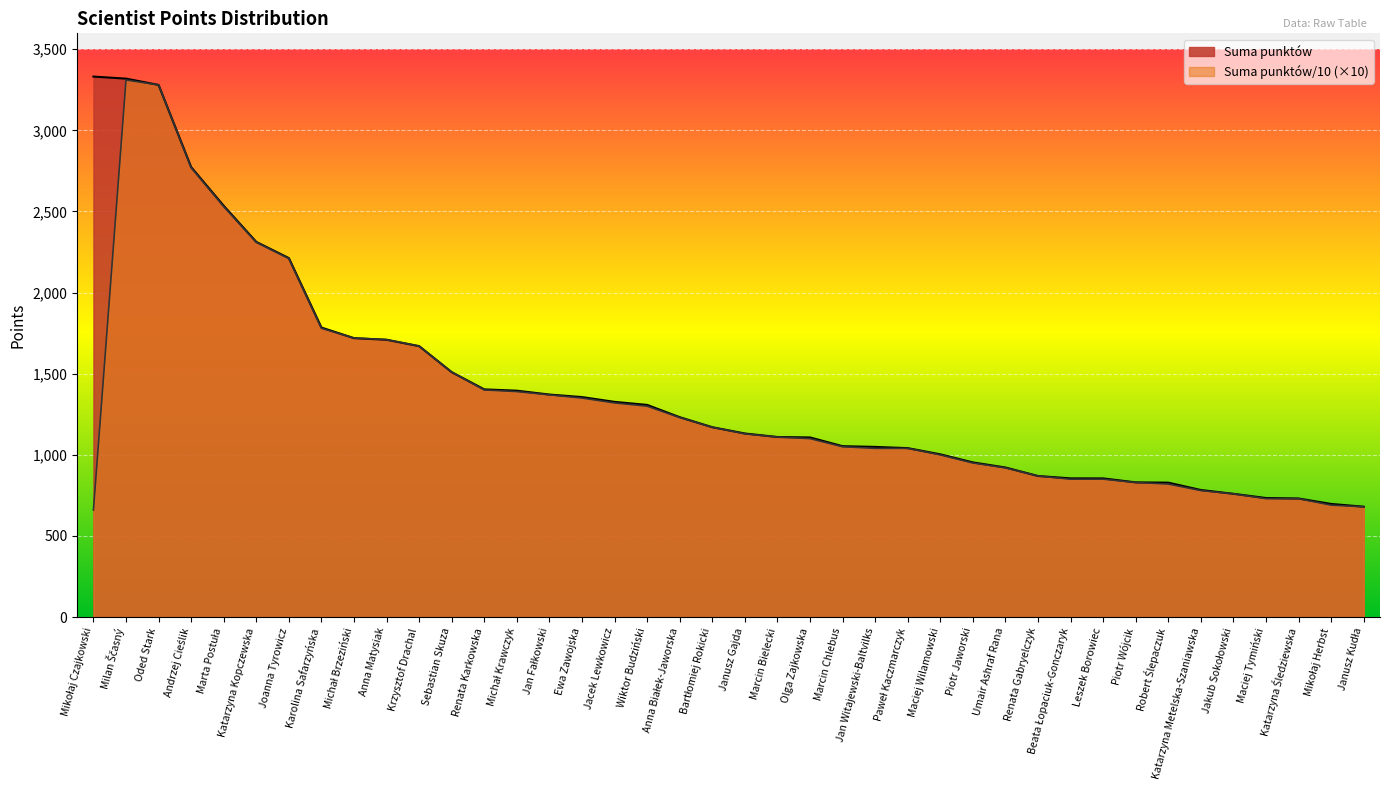

Reading left to right, transcribe all the data shown in this chart.

Suma punktów: Mikołaj Czajkowski=3331.2	Milan Ščasný=3318.5	Oded Stark=3279.7	Andrzej Cieślik=2773.2	Marta Postuła=2534.8	Katarzyna Kopczewska=2312.3	Joanna Tyrowicz=2212.5	Karolina Safarzyńska=1784.5	Michał Brzeziński=1719.2	Anna Matysiak=1709.3	Krzysztof Drachal=1670.0	Sebastian Skuza=1509.5	Renata Karkowska=1403.5	Michał Krawczyk=1395.4	Jan Fałkowski=1371.7	Ewa Zawojska=1356.0	Jacek Lewkowicz=1326.5	Wiktor Budziński=1307.7	Anna Białek-Jaworska=1232.1	Bartłomiej Rokicki=1170.4	Janusz Gajda=1131.6	Marcin Bielecki=1110.0	Olga Zajkowska=1107.3	Marcin Chlebus=1053.5	Jan Witajewski-Baltvilks=1049.0	Paweł Kaczmarczyk=1041.5	Maciej Wilamowski=1003.3	Piotr Jaworski=953.5	Umair Ashraf Rana=922.1	Renata Gabryelczyk=869.7	Beata Łopaciuk-Gonczaryk=855.0	Leszek Borowiec=854.9	Piotr Wójcik=830.5	Robert Ślepaczuk=828.7	Katarzyna Metelska-Szaniawska=783.3	Jakub Sokołowski=760.0	Maciej Tymiński=734.0	Katarzyna Śledziewska=731.0	Mikołaj Herbst=697.5	Janusz Kudła=680.4
Suma punktów/10: Mikołaj Czajkowski=660.0	Milan Ščasný=3310.0	Oded Stark=3280.0	Andrzej Cieślik=2770.0	Marta Postuła=2530.0	Katarzyna Kopczewska=2310.0	Joanna Tyrowicz=2210.0	Karolina Safarzyńska=1780.0	Michał Brzeziński=1720.0	Anna Matysiak=1710.0	Krzysztof Drachal=1670.0	Sebastian Skuza=1510.0	Renata Karkowska=1400.0	Michał Krawczyk=1390.0	Jan Fałkowski=1370.0	Ewa Zawojska=1350.0	Jacek Lewkowicz=1320.0	Wiktor Budziński=1300.0	Anna Białek-Jaworska=1230.0	Bartłomiej Rokicki=1170.0	Janusz Gajda=1130.0	Marcin Bielecki=1110.0	Olga Zajkowska=1100.0	Marcin Chlebus=1050.0	Jan Witajewski-Baltvilks=1040.0	Paweł Kaczmarczyk=1040.0	Maciej Wilamowski=1000.0	Piotr Jaworski=950.0	Umair Ashraf Rana=920.0	Renata Gabryelczyk=870.0	Beata Łopaciuk-Gonczaryk=850.0	Leszek Borowiec=850.0	Piotr Wójcik=830.0	Robert Ślepaczuk=820.0	Katarzyna Metelska-Szaniawska=780.0	Jakub Sokołowski=760.0	Maciej Tymiński=730.0	Katarzyna Śledziewska=730.0	Mikołaj Herbst=690.0	Janusz Kudła=680.0